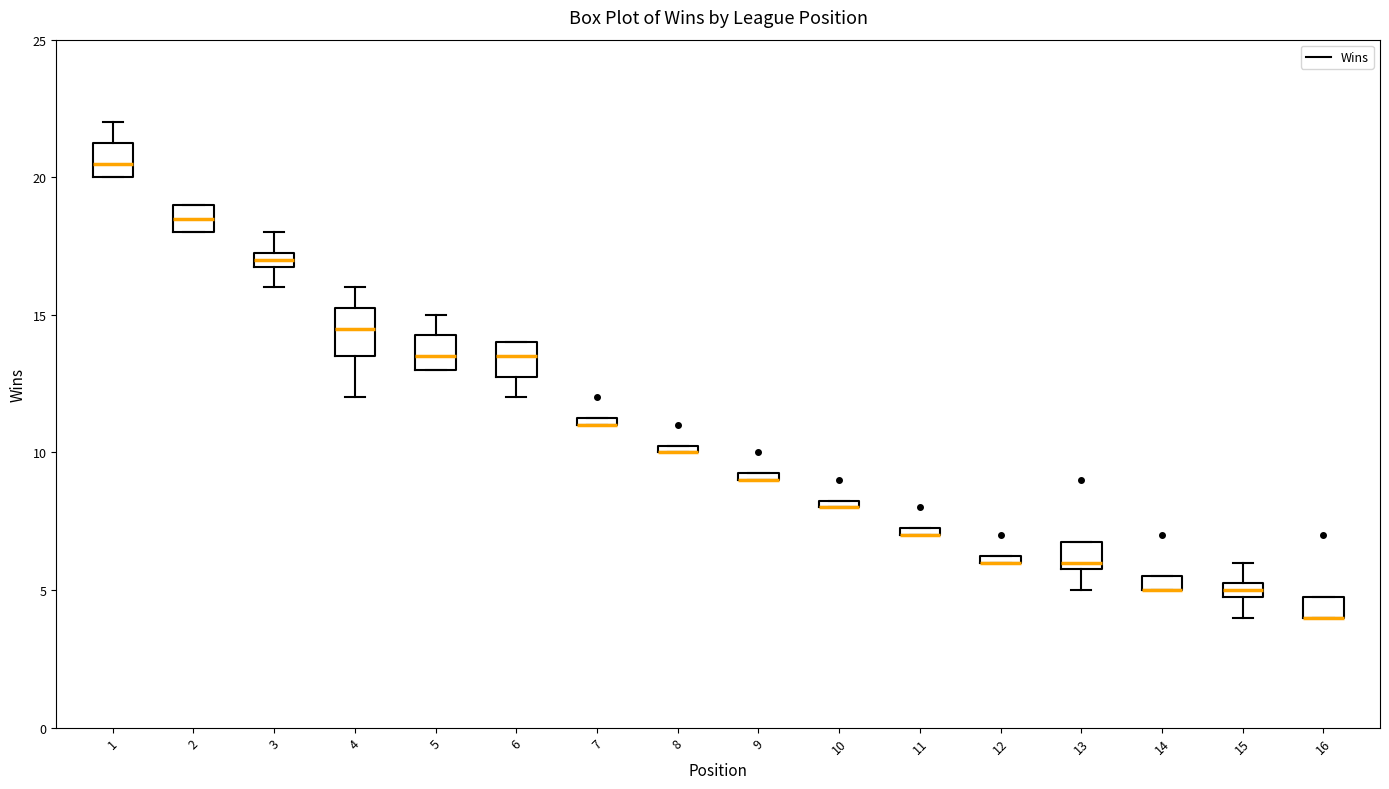

Where is the lower edge of the box at x = 10 on the y-axis? The values are not printed on the chart, so give them approximately, as read against the axis.

8.0